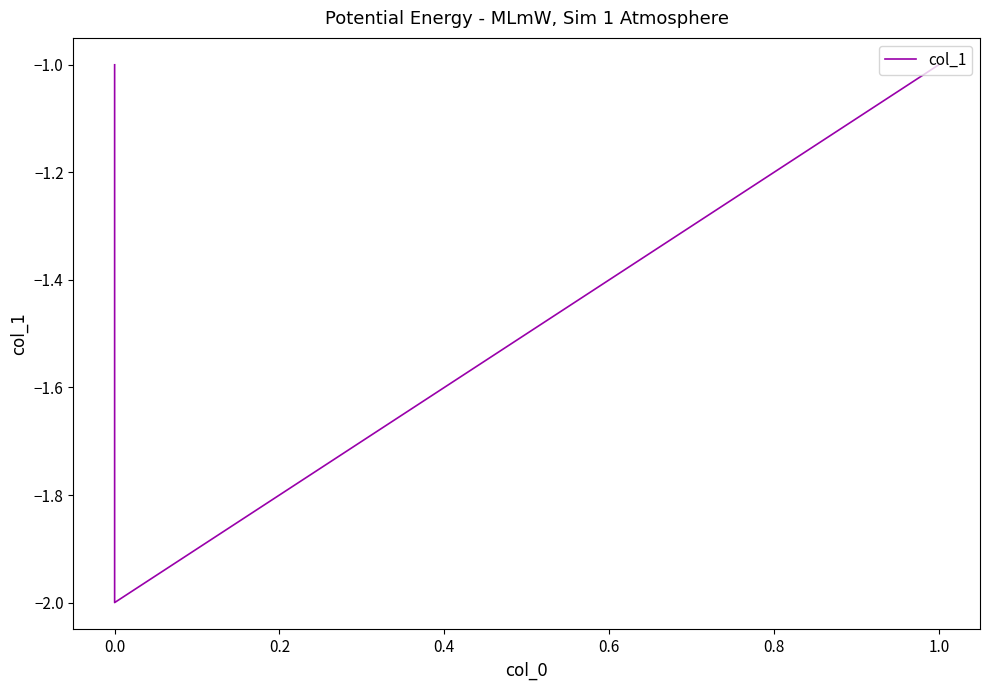

What is the value of the 3rd point from the left?

-1